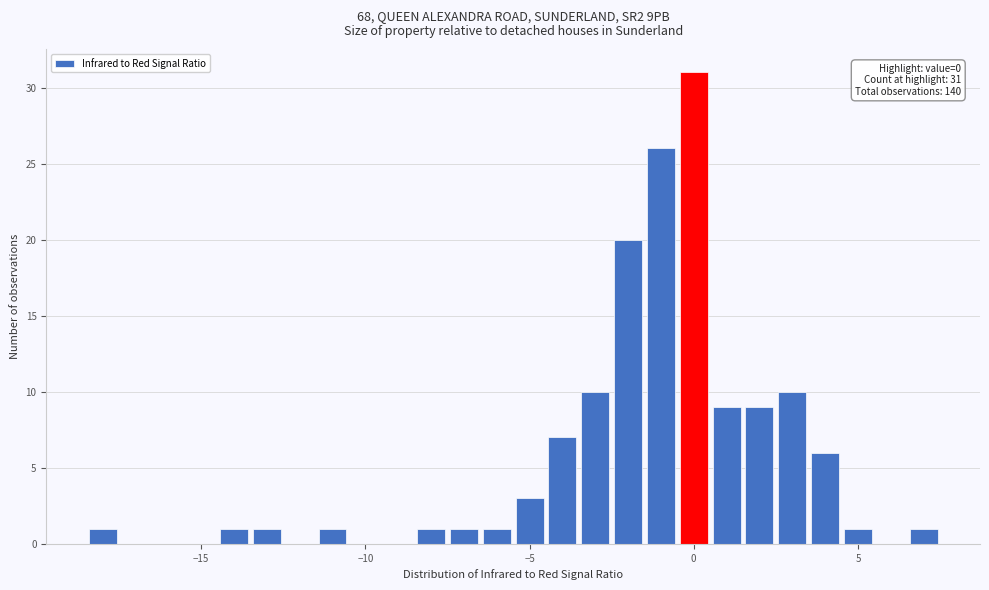

Around what value on the x-axis is the tallest bar? Give the approximate position of its centre, as read against the axis.

0.0